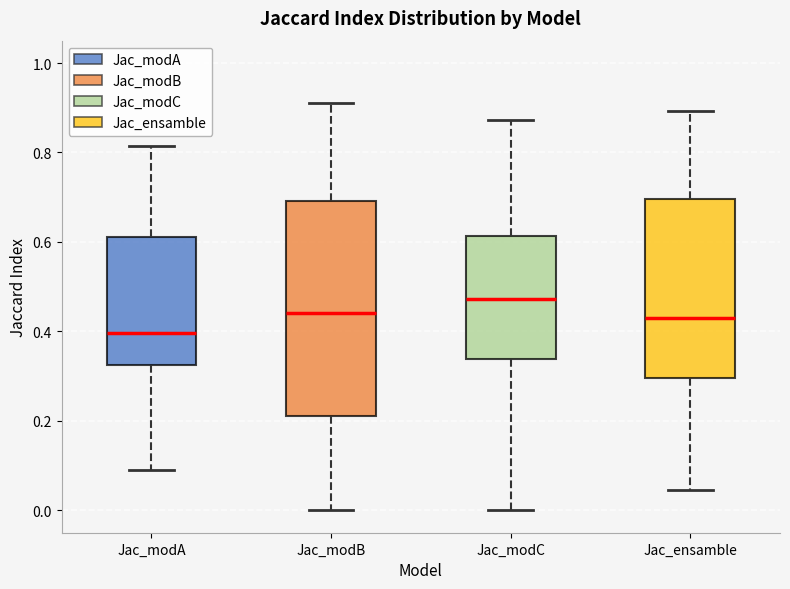

Reading left to right, transcribe this box plot: for each box, give where its median line is, the range the box spans, and where its two whiskers end, as read against the y-axis. The values are not printed on the chart, so give them approximately, as read against the axis.

Jac_modA: median 0.40, box 0.32 to 0.62, whiskers 0.08 to 0.82
Jac_modB: median 0.44, box 0.22 to 0.70, whiskers 0.00 to 0.92
Jac_modC: median 0.48, box 0.34 to 0.62, whiskers 0.00 to 0.88
Jac_ensamble: median 0.42, box 0.30 to 0.70, whiskers 0.04 to 0.90